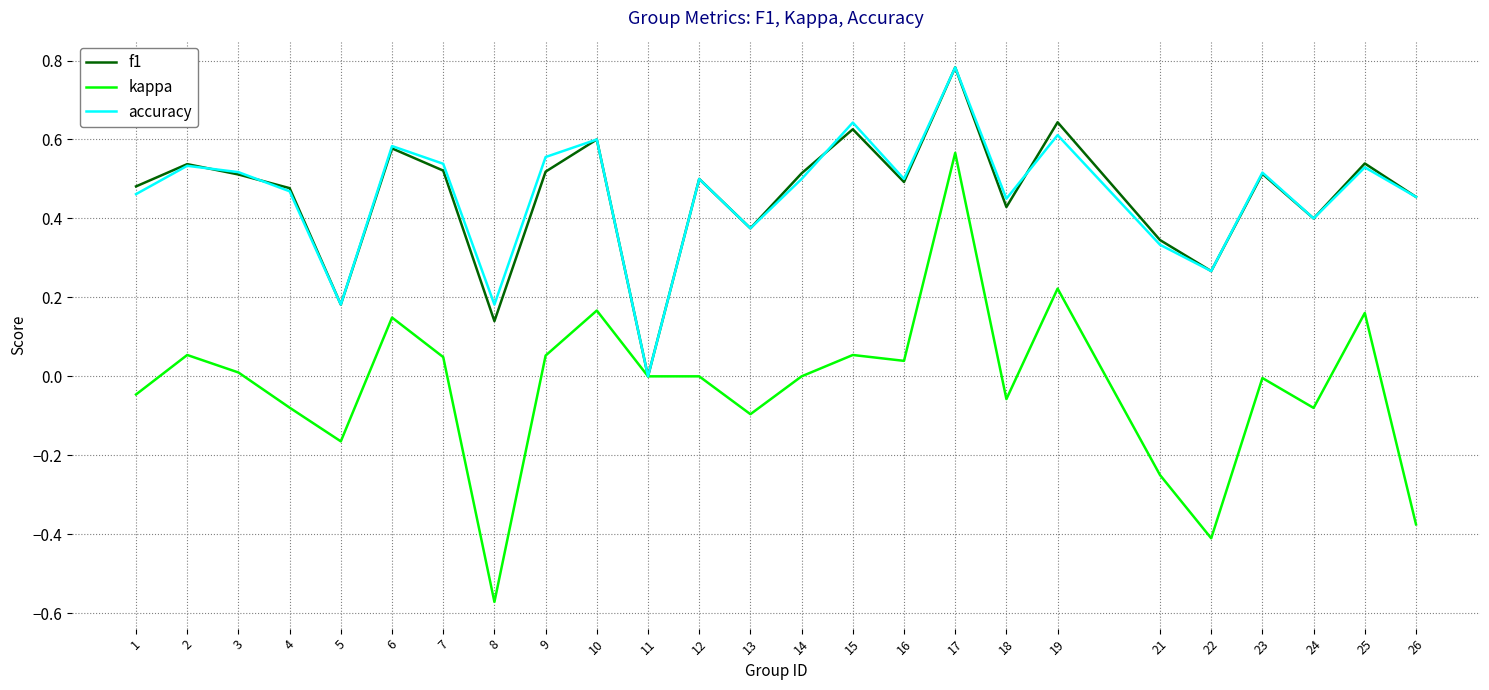

Is the value of f1 at 19 greater than the value of accuracy at 11?

Yes